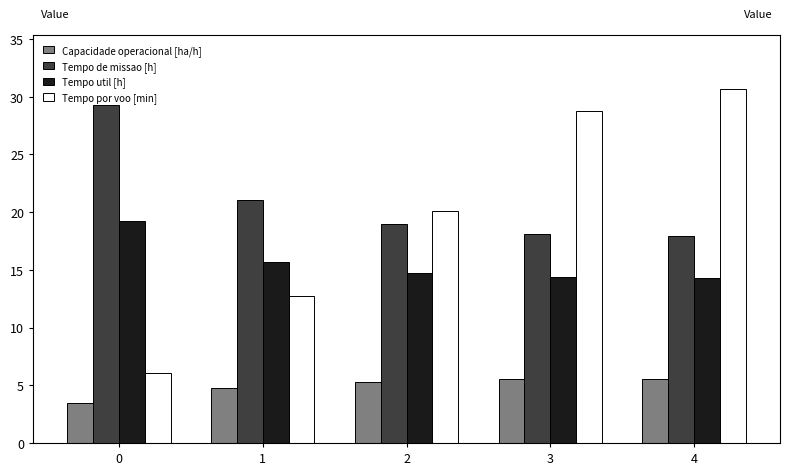

Read the Tempo util [h] value at 3.

14.4